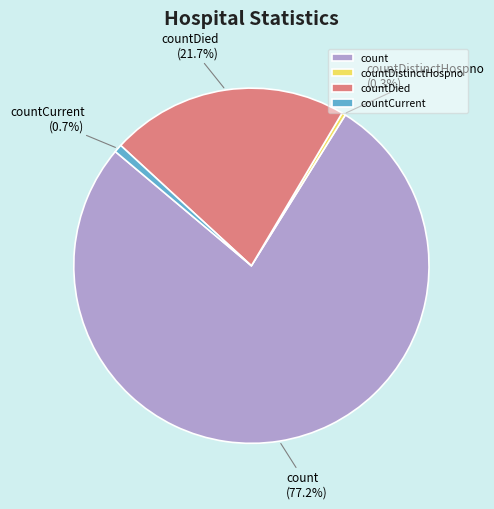

To the nearest percent, what is the difference between the largest and smallest slice percentages?

77%